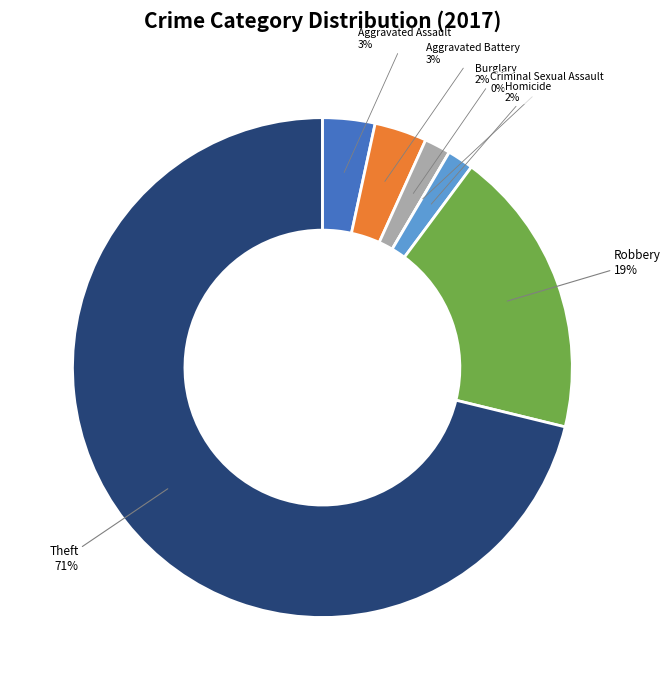

Which slice is the largest?

Theft